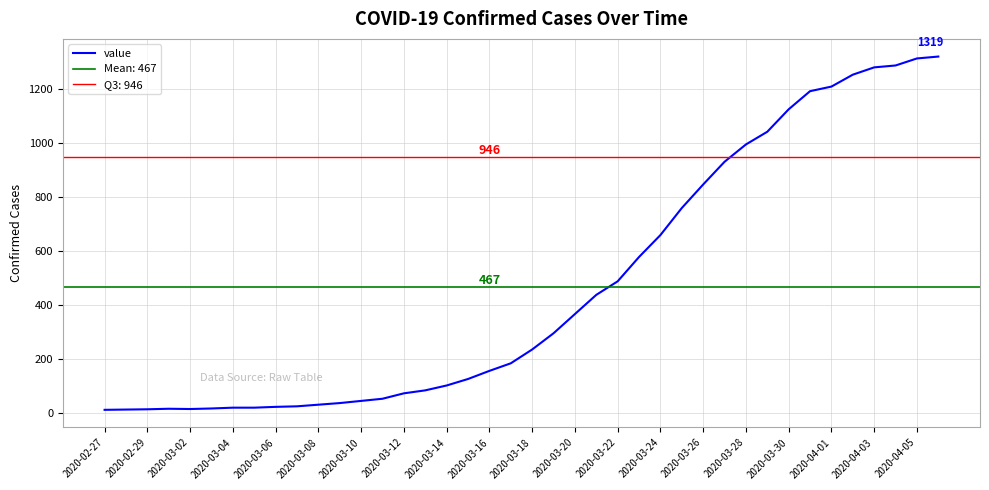

How many series are shown in this chart?

1